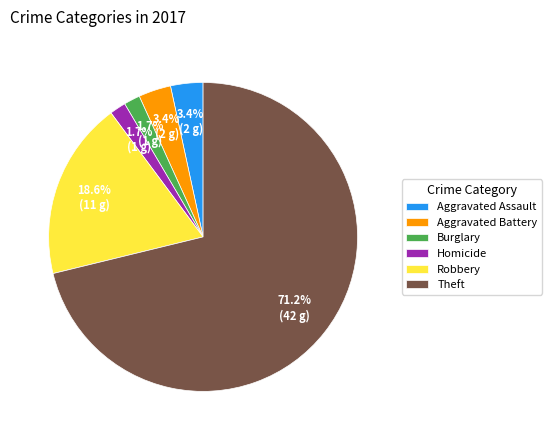

To the nearest percent, what is the average slice percentage?

17%